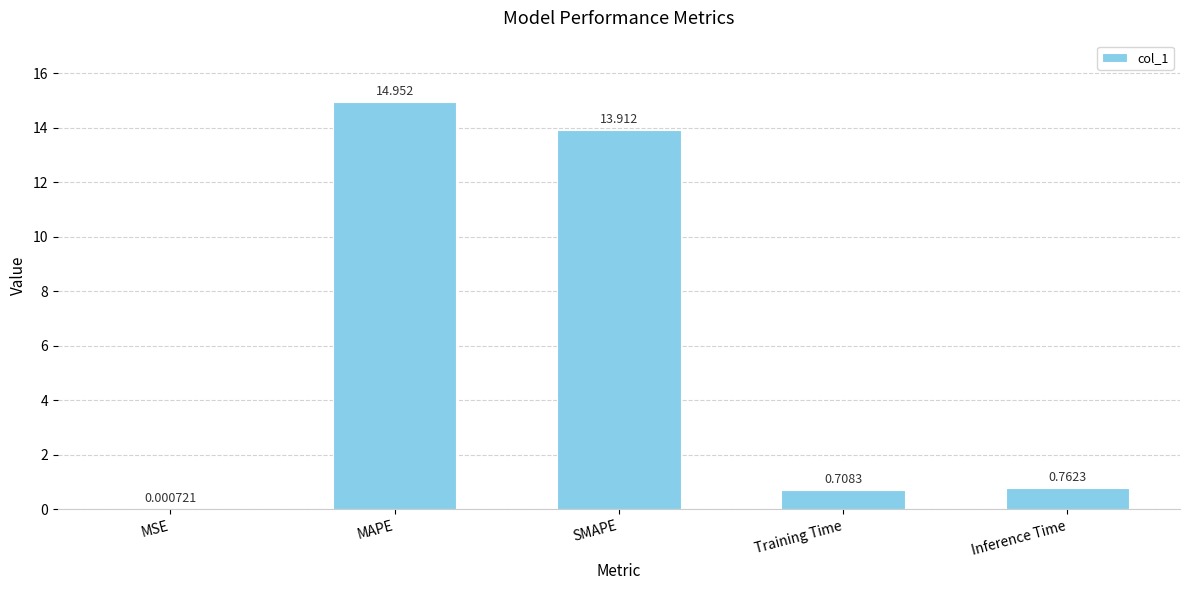

Which has a higher value, MSE or MAPE?

MAPE